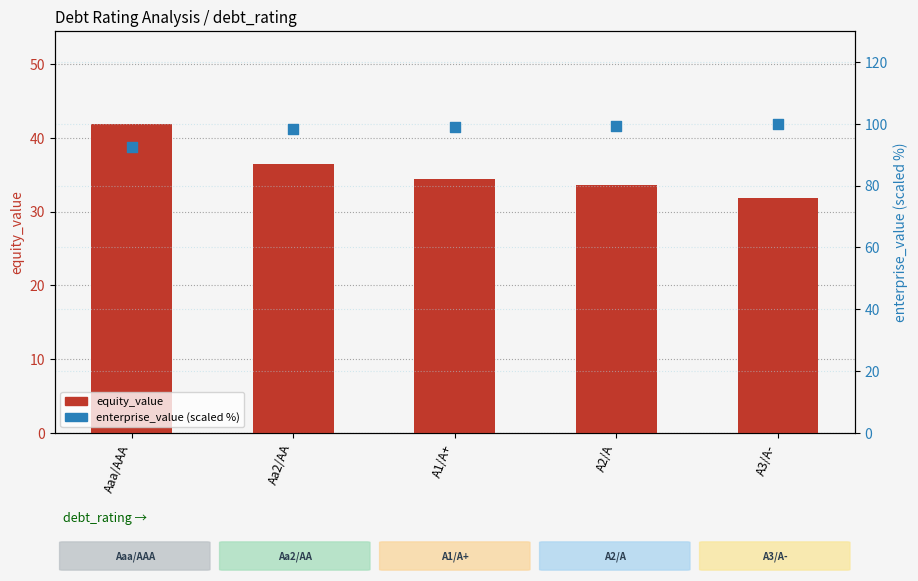

What is the total value across all series at A3/A-?

131.8